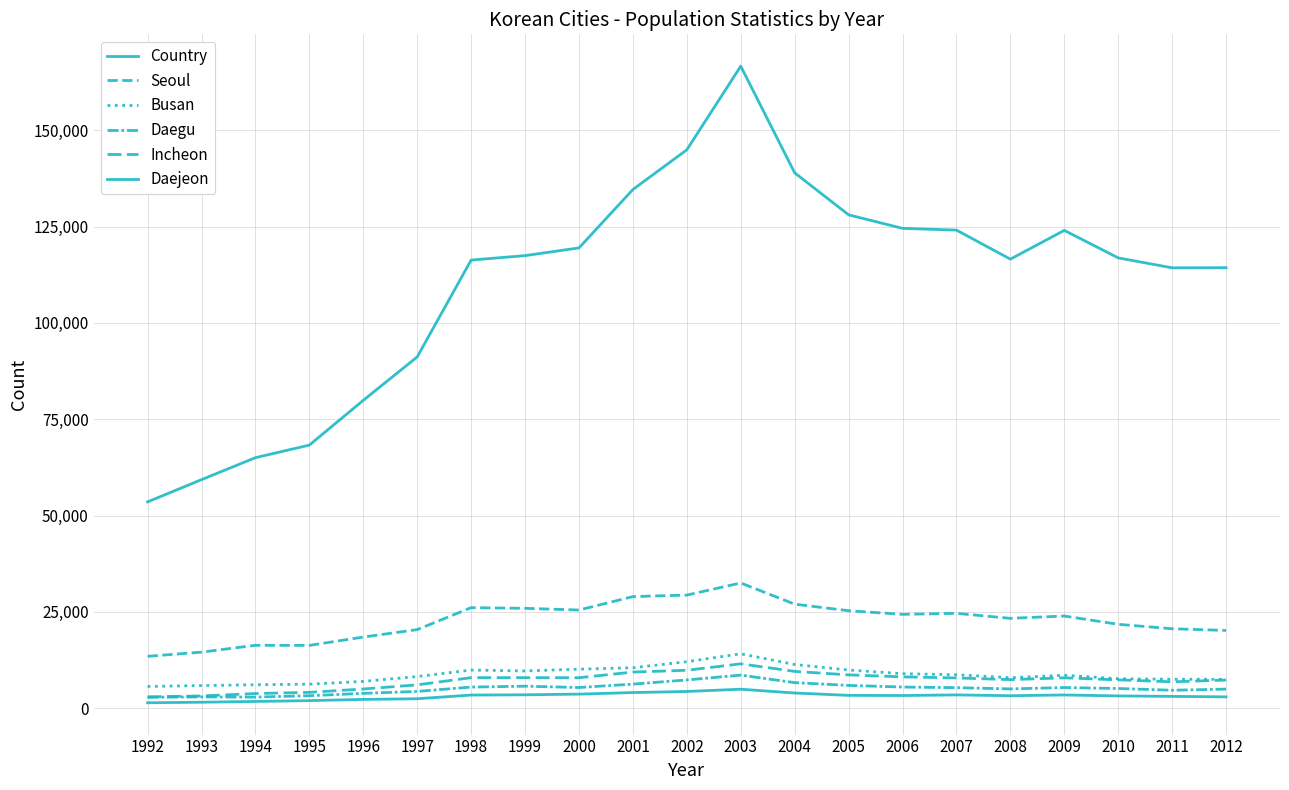

How many lines are shown in the chart?

6